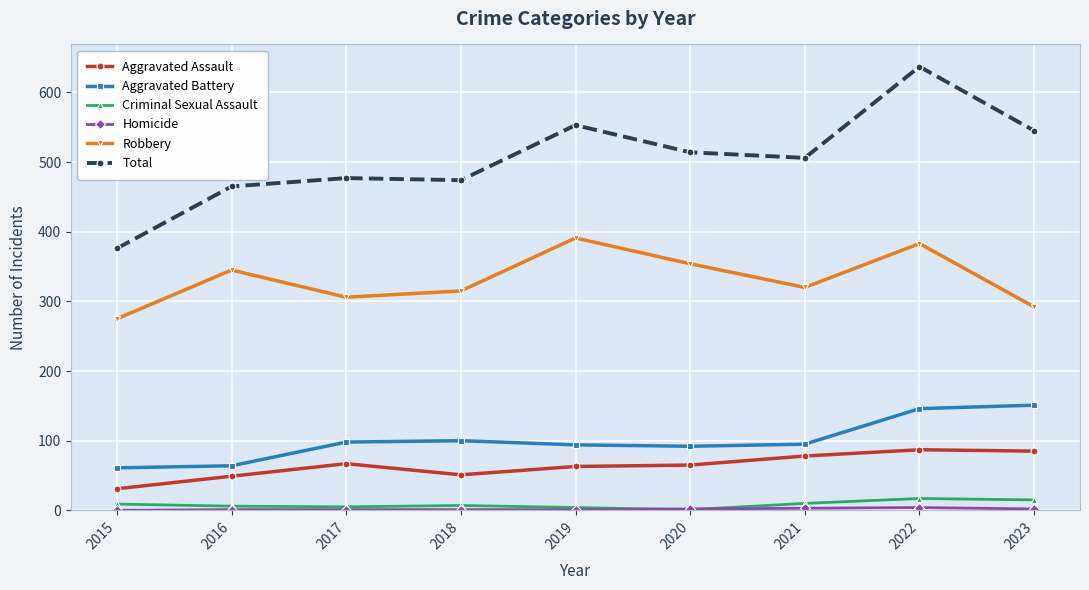

True or false: Total and Aggravated Battery intersect in this chart.

False